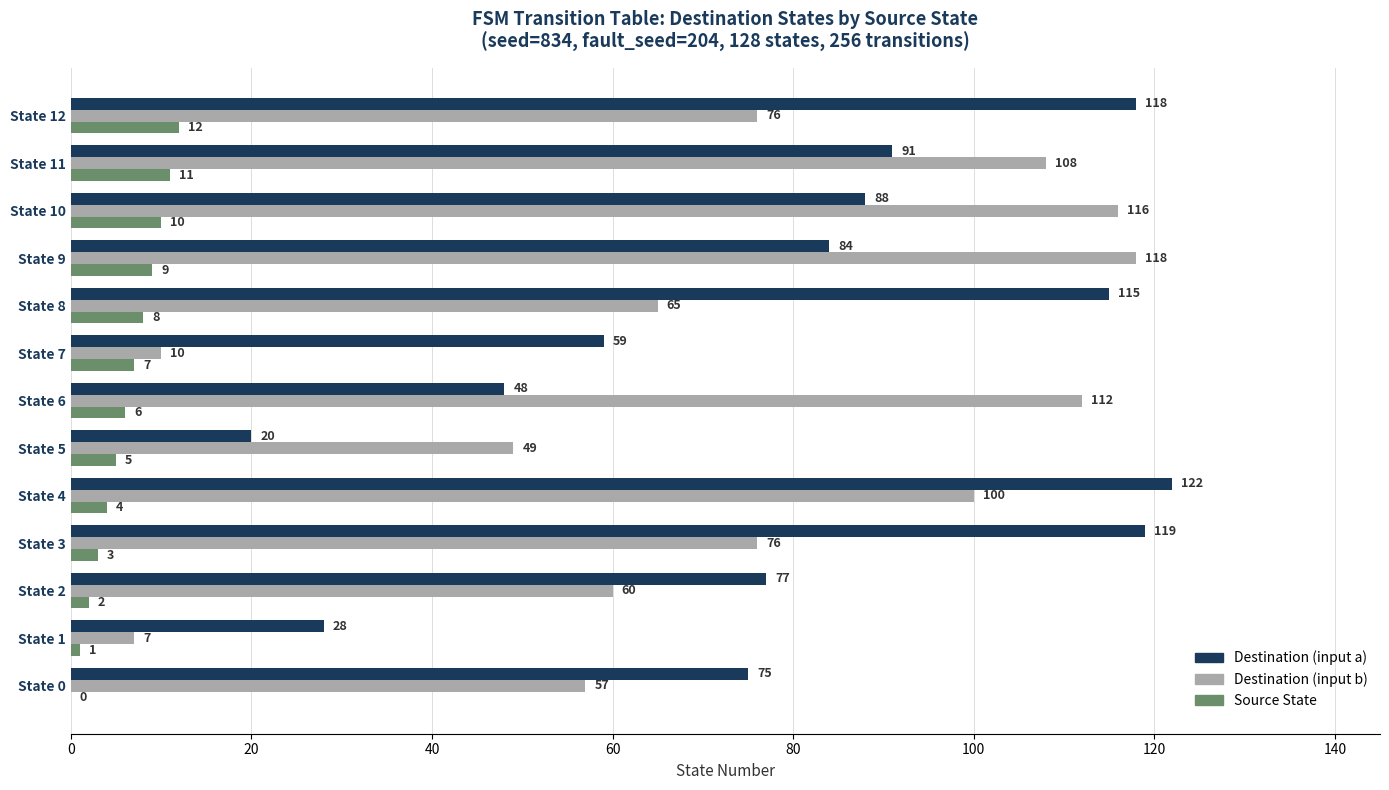

What is the sum of the Destination (input a) values at State 5 and State 9?

104